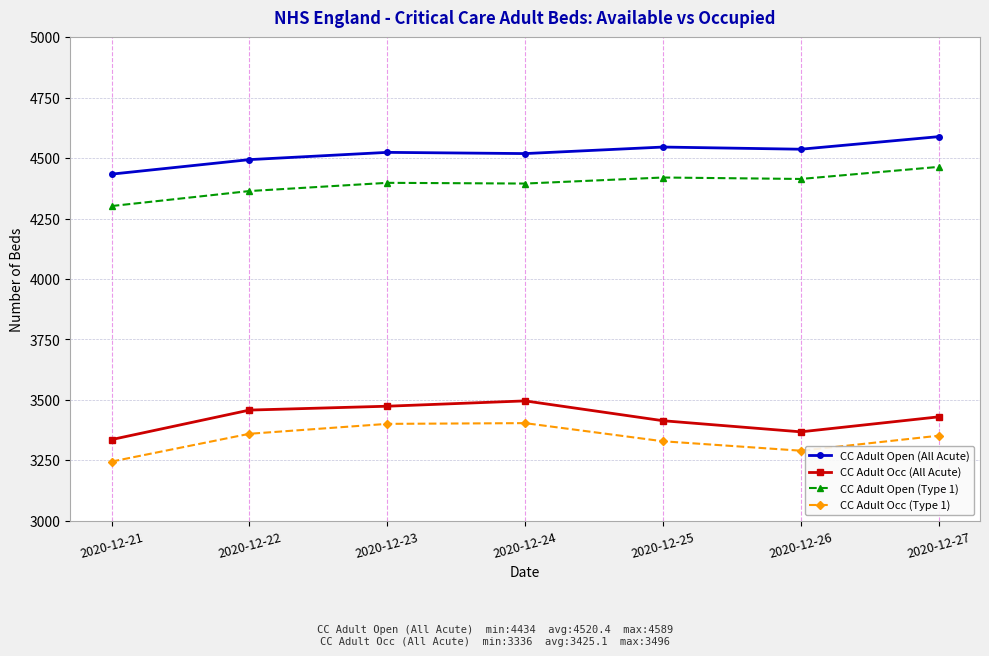

What is the spread (max minus min) of values at 2020-12-21?

1189